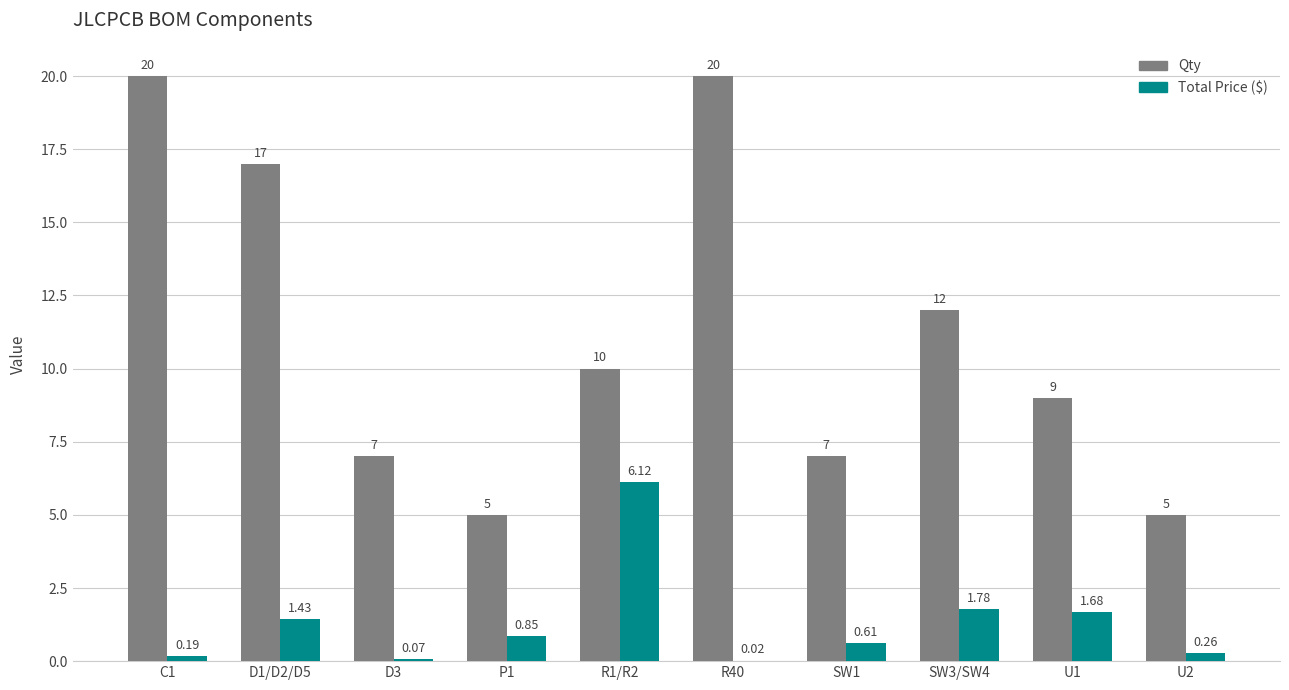

Between D1/D2/D5 and P1, which series saw the biggest shift?

Qty